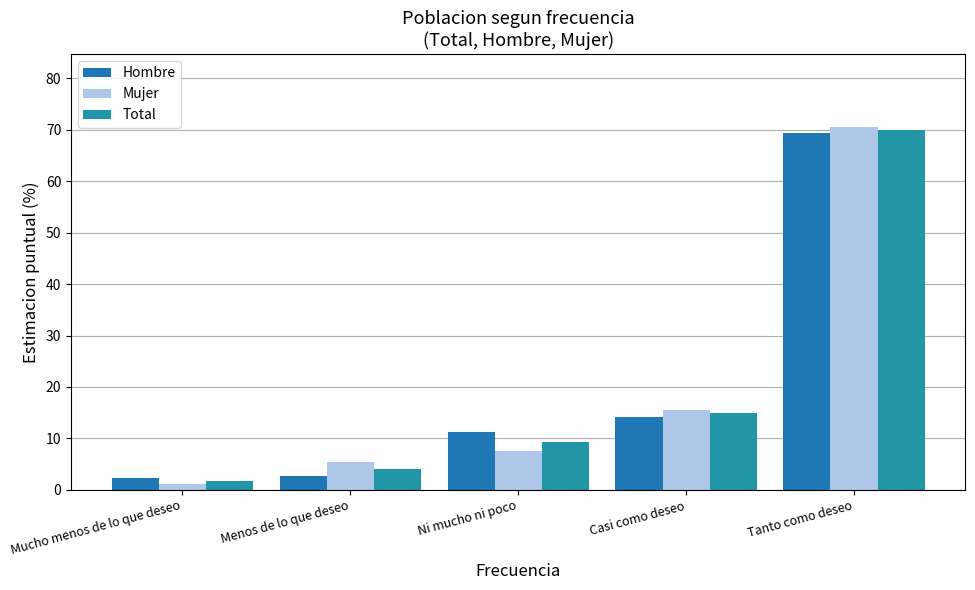

Reading left to right, extract all data points from this chart.

Hombre: 2.3	2.7	11.3	14.3	69.4
Mujer: 1.1	5.3	7.5	15.5	70.6
Total: 1.7	4.1	9.3	14.9	70.0